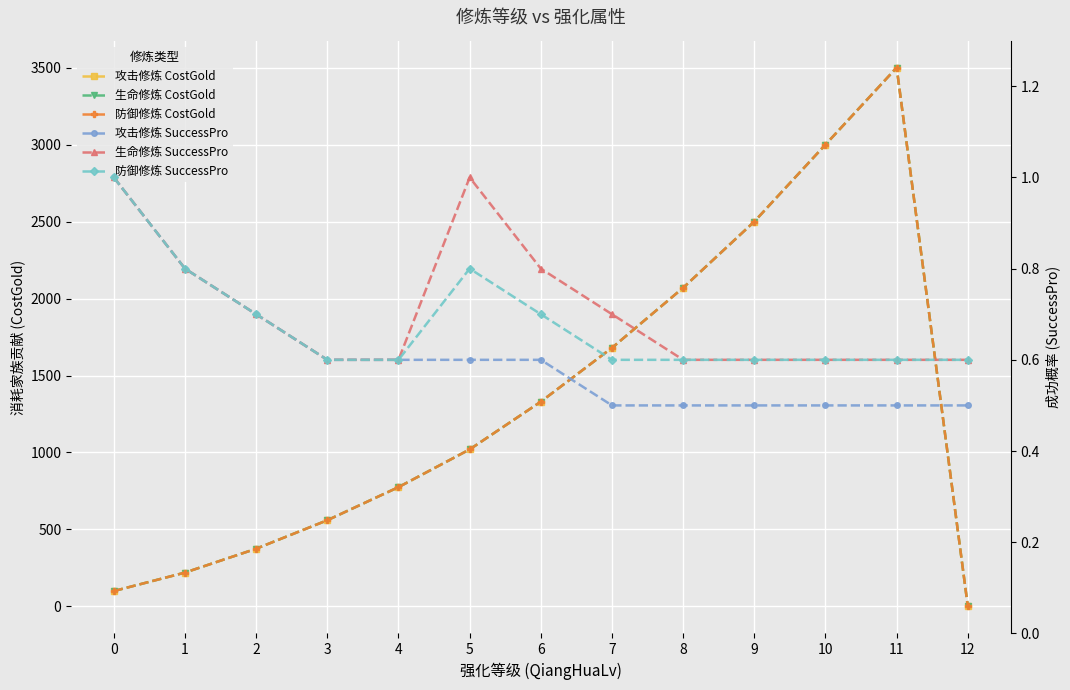

The value of 防御修炼 SuccessPro at 6 is 0.7. True or false?

True